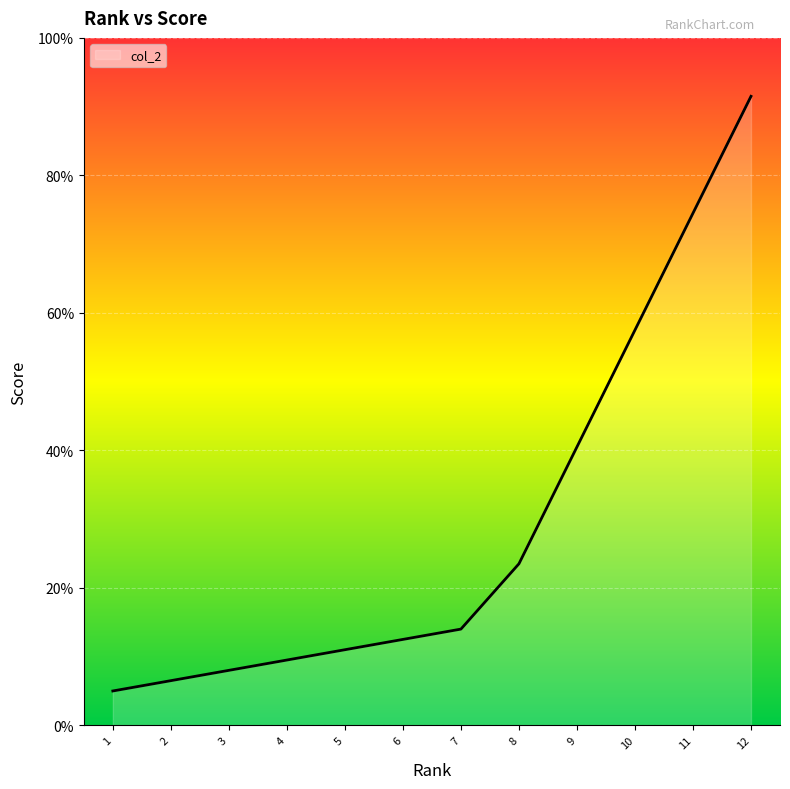

Does the chart display data point markers on the line(s)?

No